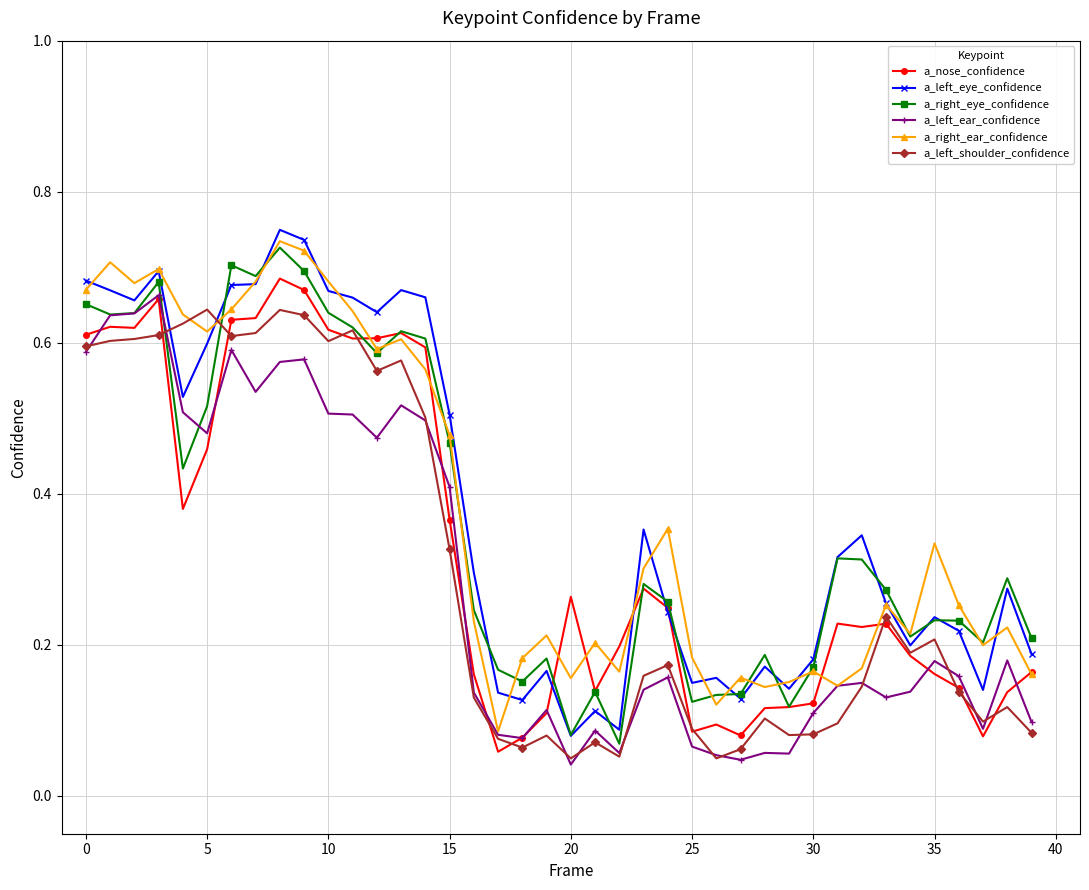

True or false: a_left_eye_confidence has more than 2 points higher than both neighbors.

True